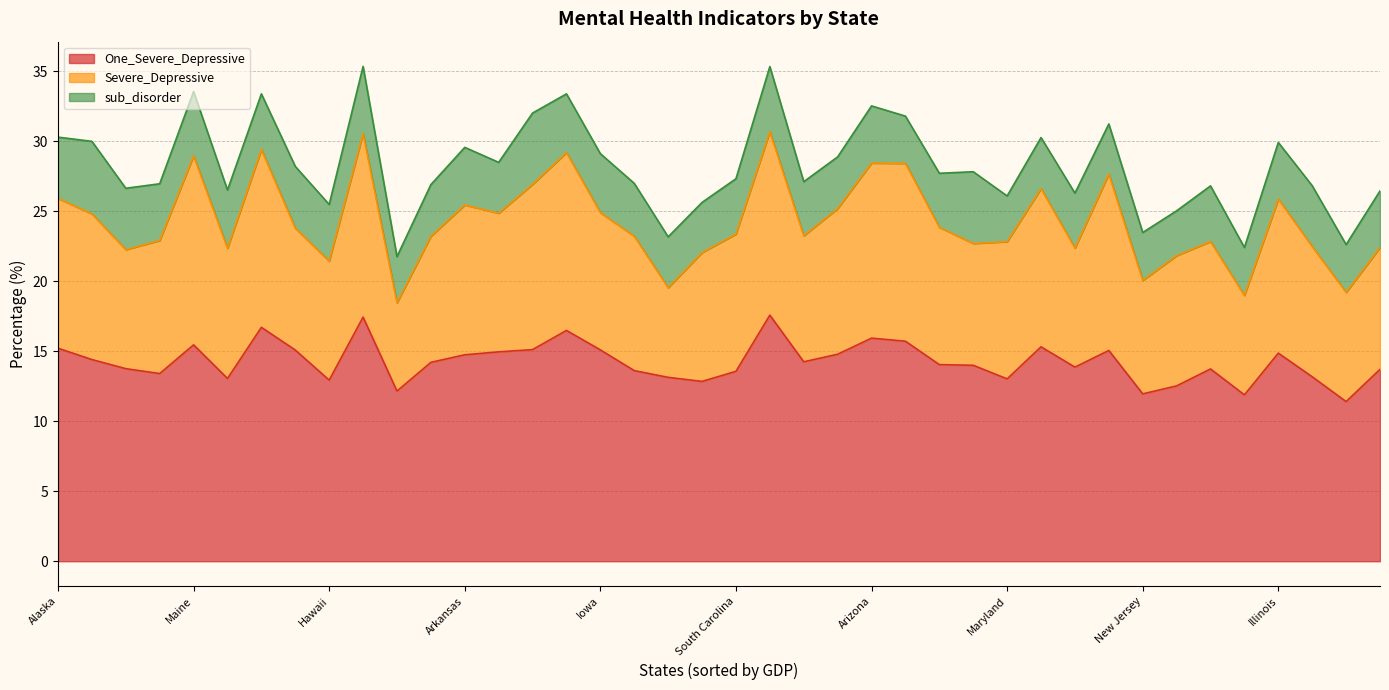

Reading left to right, list all the values displayed in this chart.

One_Severe_Depressive: Alabama=13.1	Alaska=15.2	Arizona=15.9	Arkansas=14.7	California=13.7	Colorado=14.0	Connecticut=14.2	Delaware=13.1	Florida=13.2	Georgia=12.5	Hawaii=12.9	Idaho=16.7	Illinois=14.9	Indiana=15.7	Iowa=15.1	Kansas=14.9	Kentucky=13.6	Louisiana=12.8	Maine=15.4	Maryland=13.0	Massachusetts=13.9	Michigan=15.3	Minnesota=14.0	Mississippi=12.2	Missouri=14.8	Montana=14.4	Nebraska=14.2	Nevada=15.1	New Hampshire=15.1	New Jersey=11.9	New Mexico=17.4	New York=11.4	North Carolina=15.1	North Dakota=13.8	Ohio=13.7	Oklahoma=16.5	Oregon=17.6	Pennsylvania=11.9	Rhode Island=13.4	South Carolina=13.6
Severe_Depressive: Alabama=6.4	Alaska=10.7	Arizona=12.5	Arkansas=10.7	California=8.7	Colorado=8.7	Connecticut=9.0	Delaware=9.3	Florida=9.3	Georgia=9.3	Hawaii=8.5	Idaho=12.7	Illinois=11.0	Indiana=12.7	Iowa=9.8	Kansas=9.9	Kentucky=9.6	Louisiana=9.2	Maine=13.5	Maryland=9.8	Massachusetts=8.5	Michigan=11.3	Minnesota=9.8	Mississippi=6.3	Missouri=10.4	Montana=10.4	Nebraska=9.0	Nevada=11.8	New Hampshire=8.7	New Jersey=8.1	New Mexico=13.1	New York=7.8	North Carolina=12.6	North Dakota=8.5	Ohio=9.1	Oklahoma=12.7	Oregon=13.1	Pennsylvania=7.1	Rhode Island=9.5	South Carolina=9.8
sub_disorder: Alabama=3.6	Alaska=4.4	Arizona=4.1	Arkansas=4.1	California=4.0	Colorado=5.1	Connecticut=3.9	Delaware=4.2	Florida=4.3	Georgia=3.2	Hawaii=4.0	Idaho=4.0	Illinois=4.0	Indiana=3.4	Iowa=4.2	Kansas=3.6	Kentucky=3.8	Louisiana=3.6	Maine=4.6	Maryland=3.3	Massachusetts=3.9	Michigan=3.6	Minnesota=3.9	Mississippi=3.3	Missouri=3.7	Montana=5.2	Nebraska=3.7	Nevada=5.1	New Hampshire=4.4	New Jersey=3.4	New Mexico=4.8	New York=3.4	North Carolina=3.6	North Dakota=4.4	Ohio=4.0	Oklahoma=4.2	Oregon=4.7	Pennsylvania=3.4	Rhode Island=4.0	South Carolina=4.0